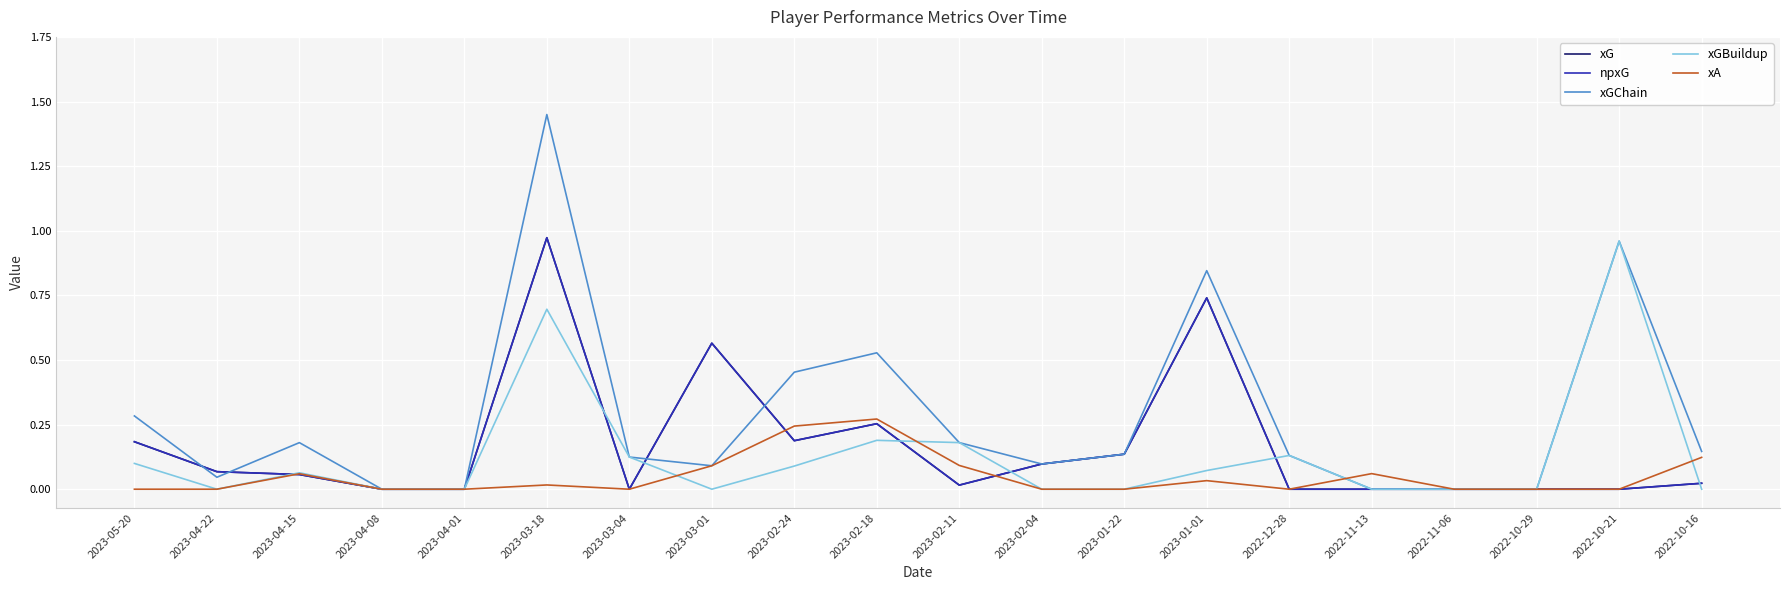

Does the chart display data point markers on the line(s)?

No